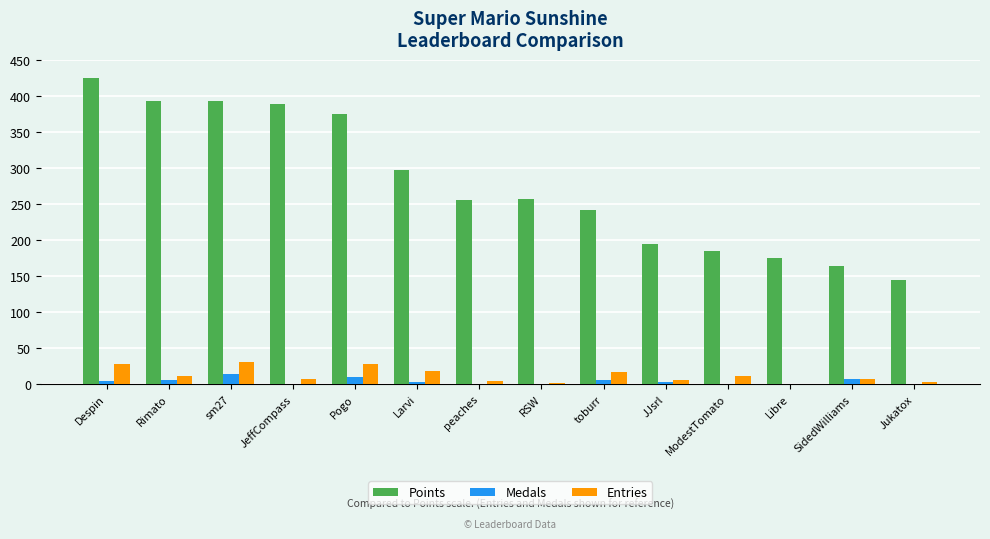

True or false: Medals has a value of 0 at ModestTomato.

True